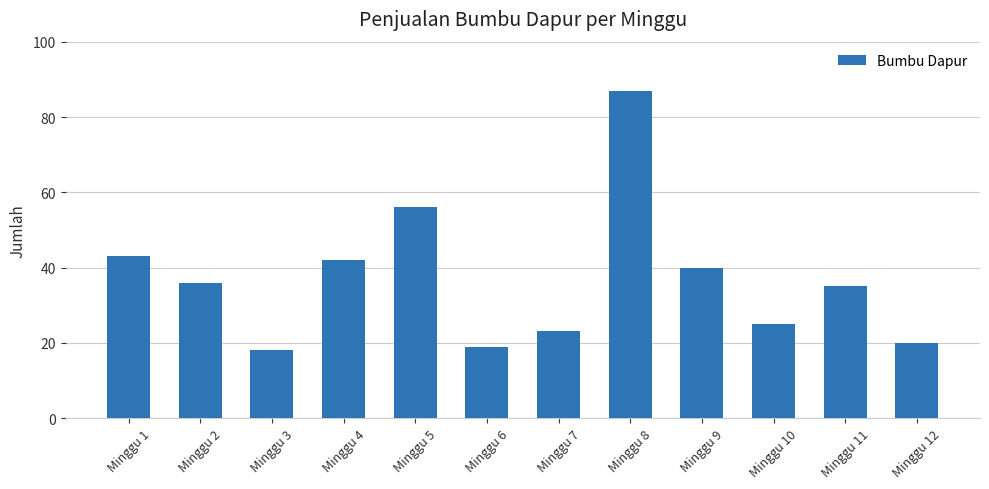

How many bars are there in total?

12